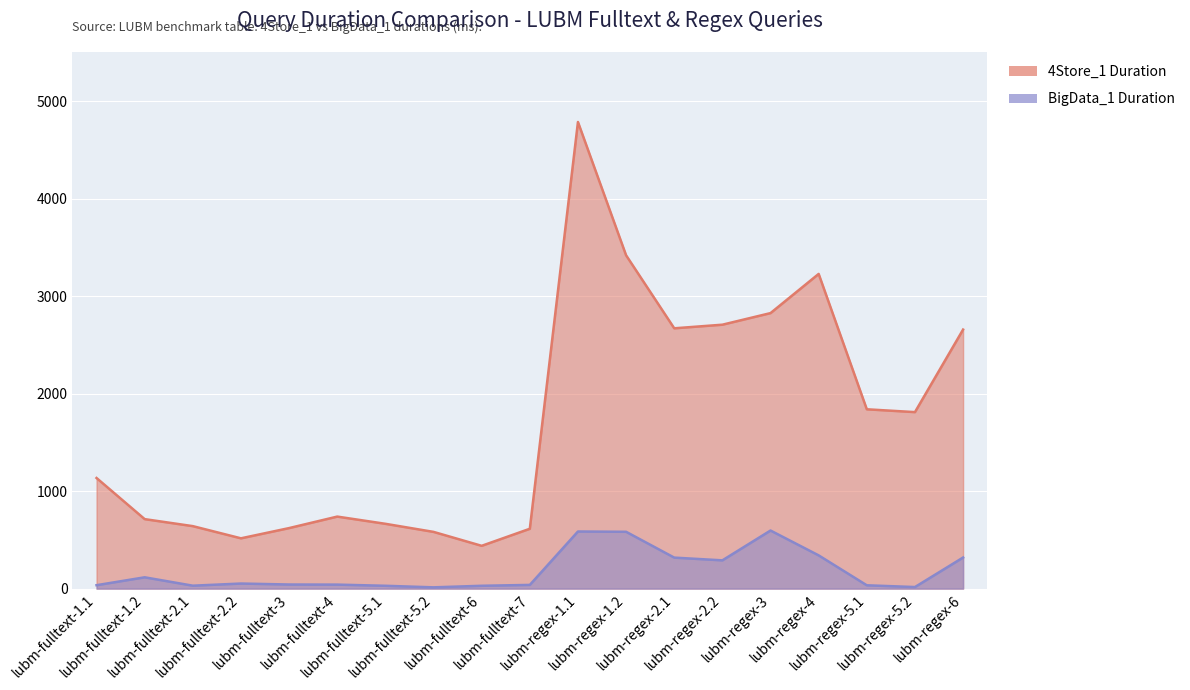

What is the total value across all series at lubm-regex-2.2?

2998